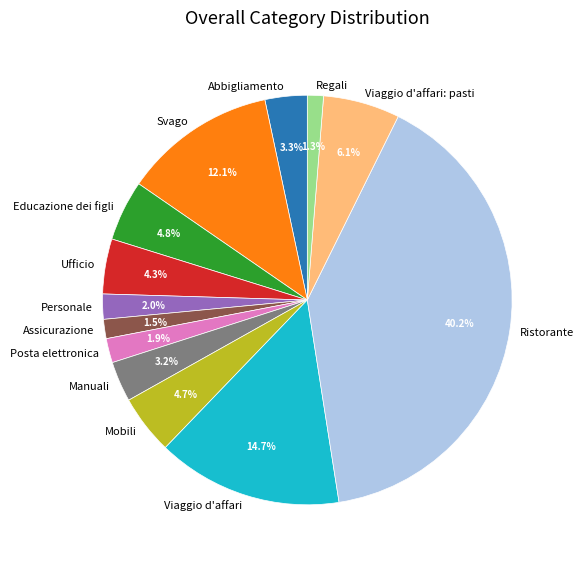

Approximately how many times larger is the value at Ristorante compared to Educazione dei figli?

8.4